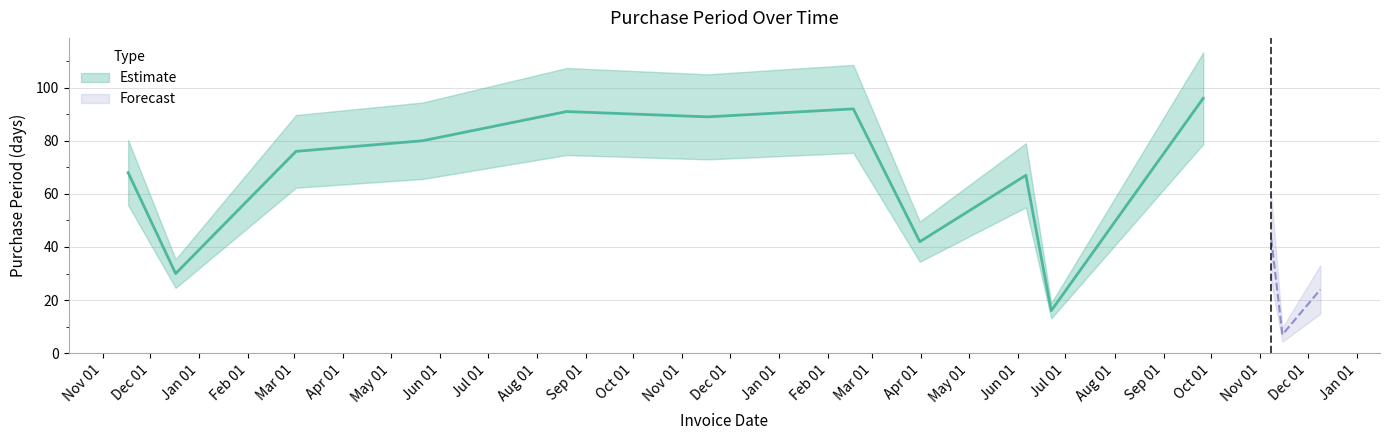

The chart shows a value of 32 at 2016-03-02. True or false?

False